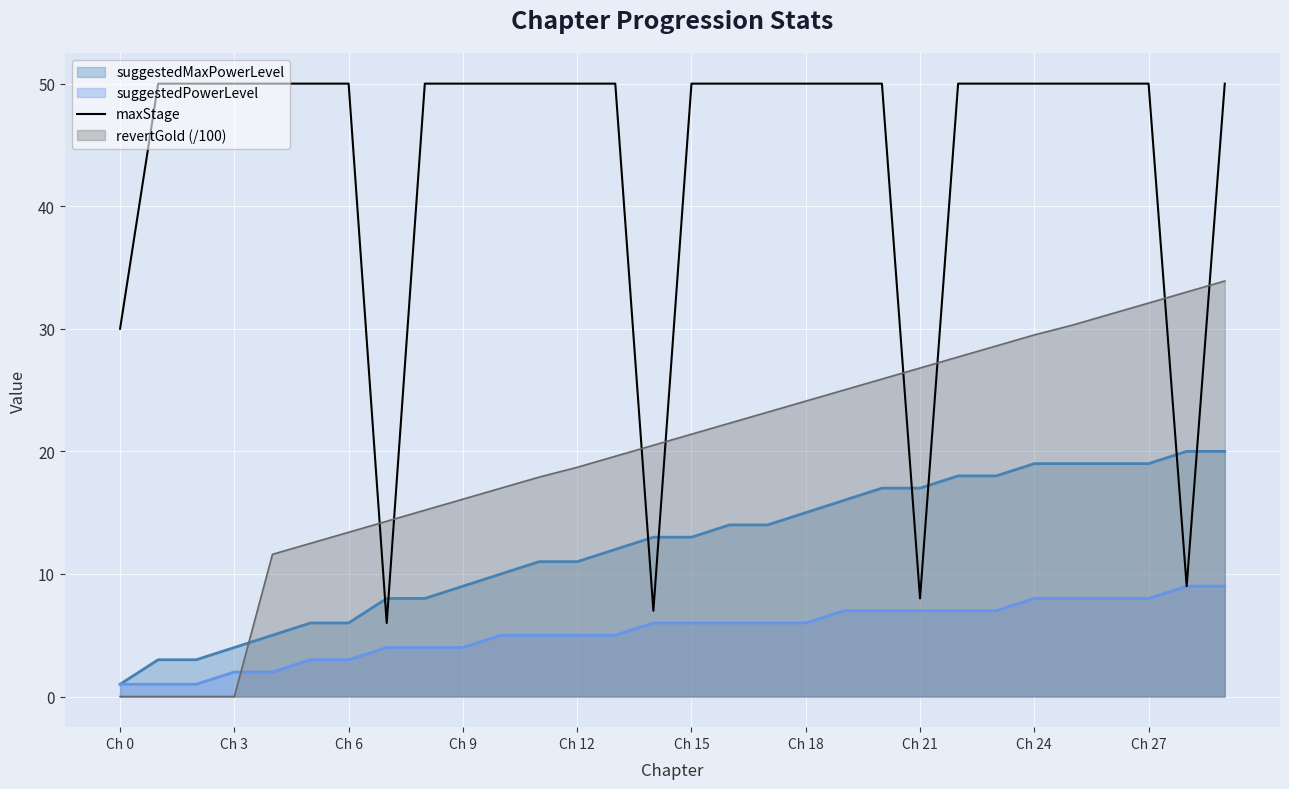

The value at 13 is 50. True or false?

True